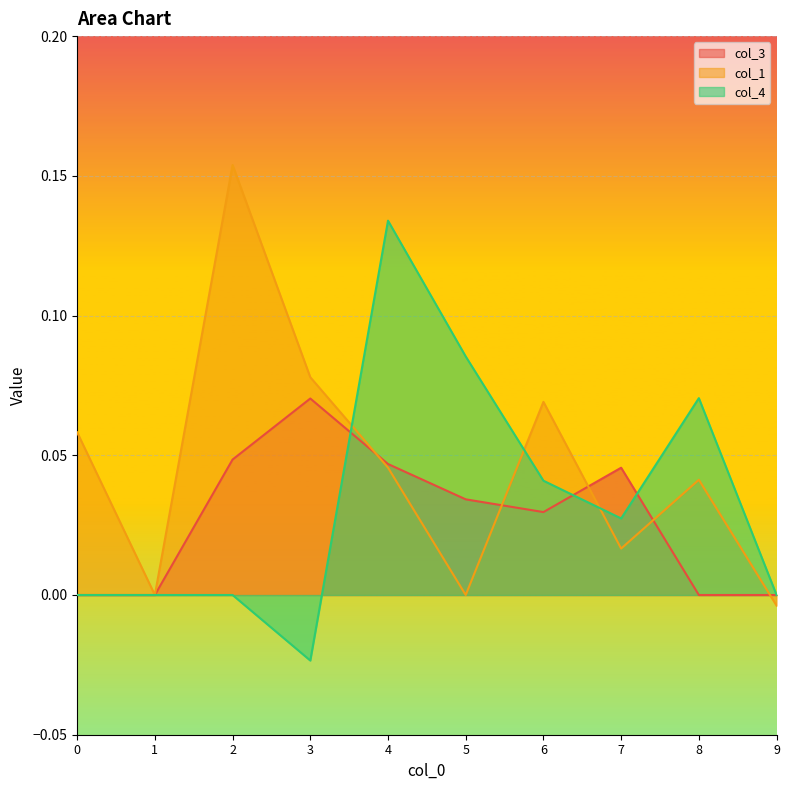

At which category does the chart reach its minimum across all series?

3